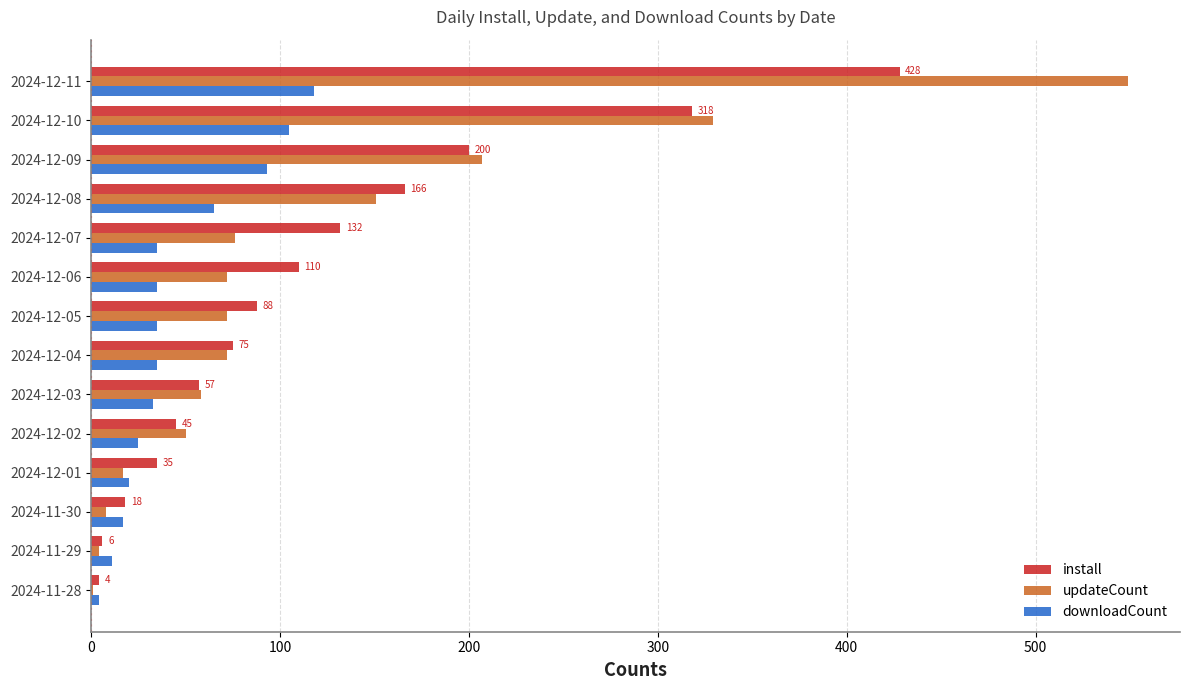

Which series changed the most between 2024-12-03 and 2024-12-06?

install